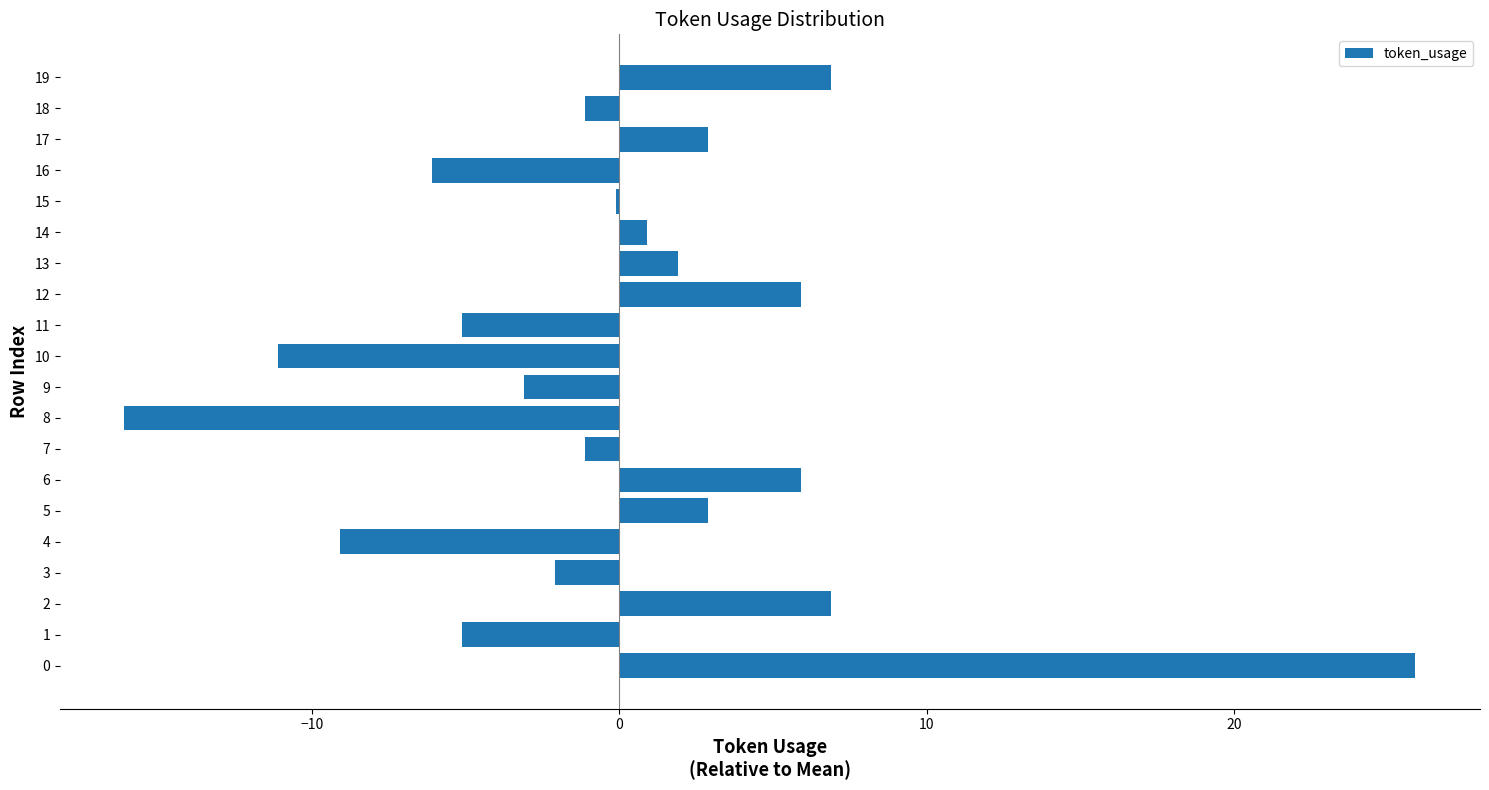

What is the change in value from 13 to 17?

+1.0